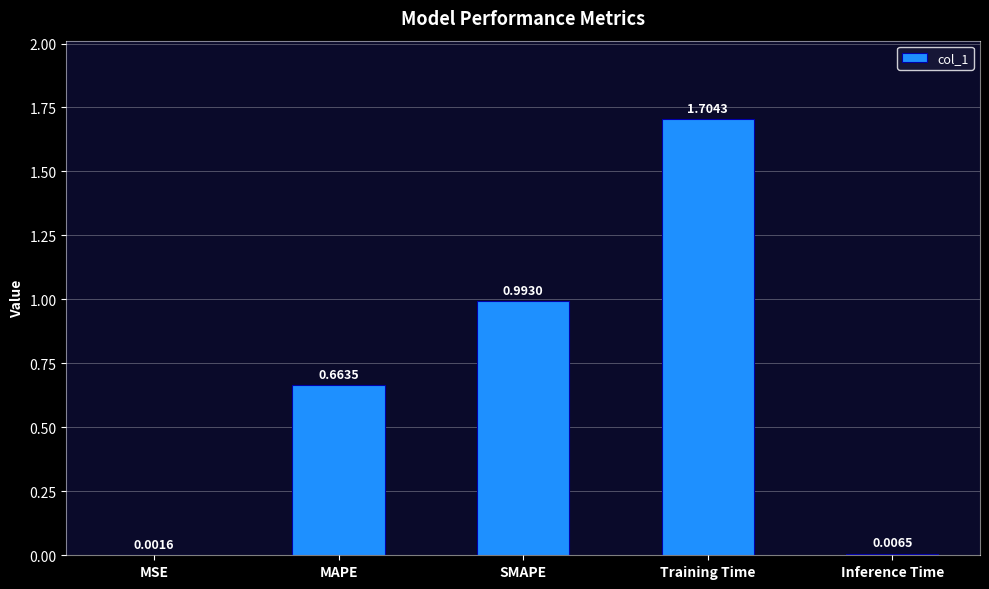

What is the change in value from MSE to MAPE?

+0.7